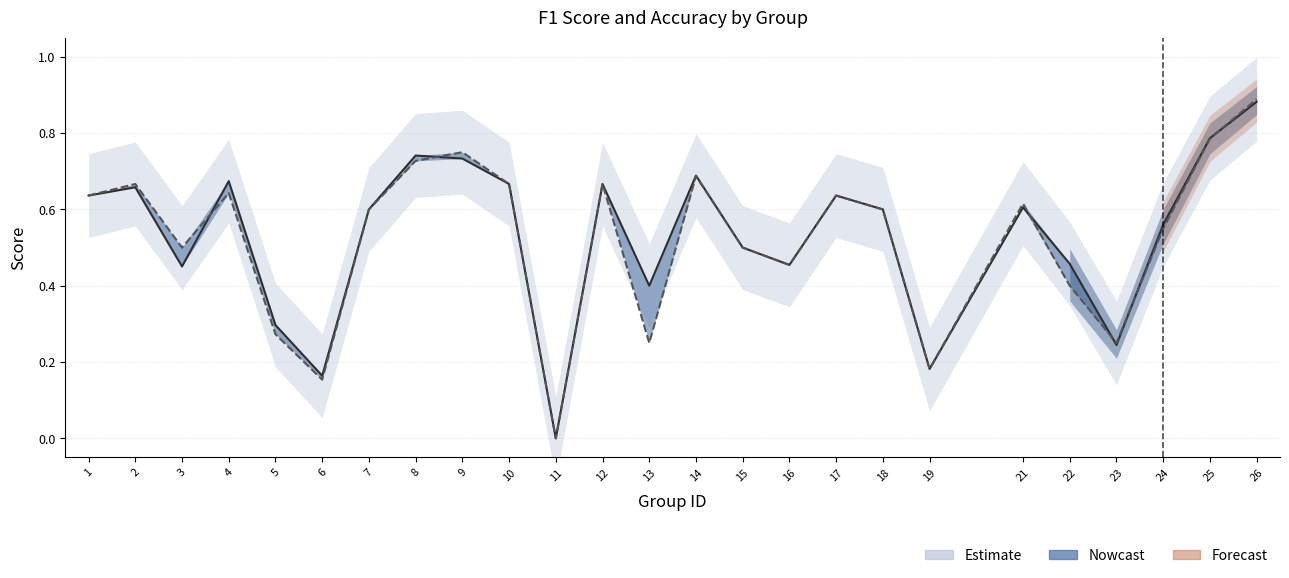

Which has a higher value, 17 or 14?

14